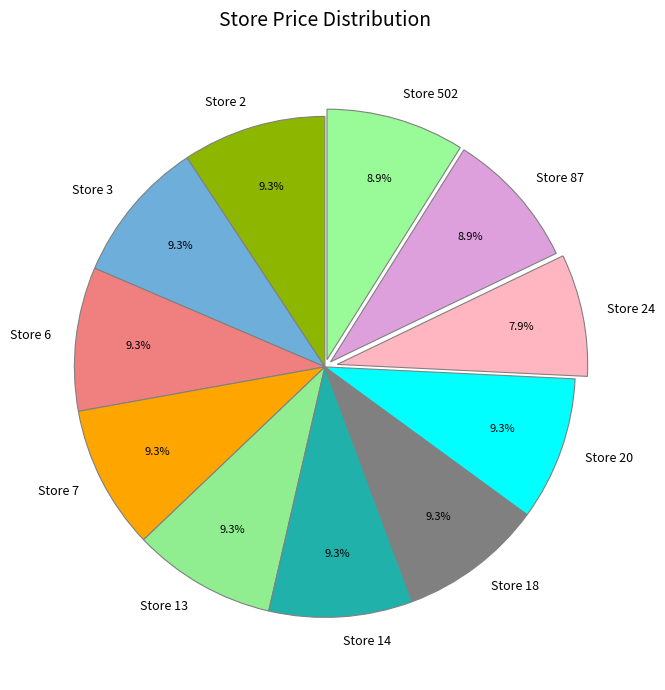

Which category has the smallest portion of the pie?

Store 24